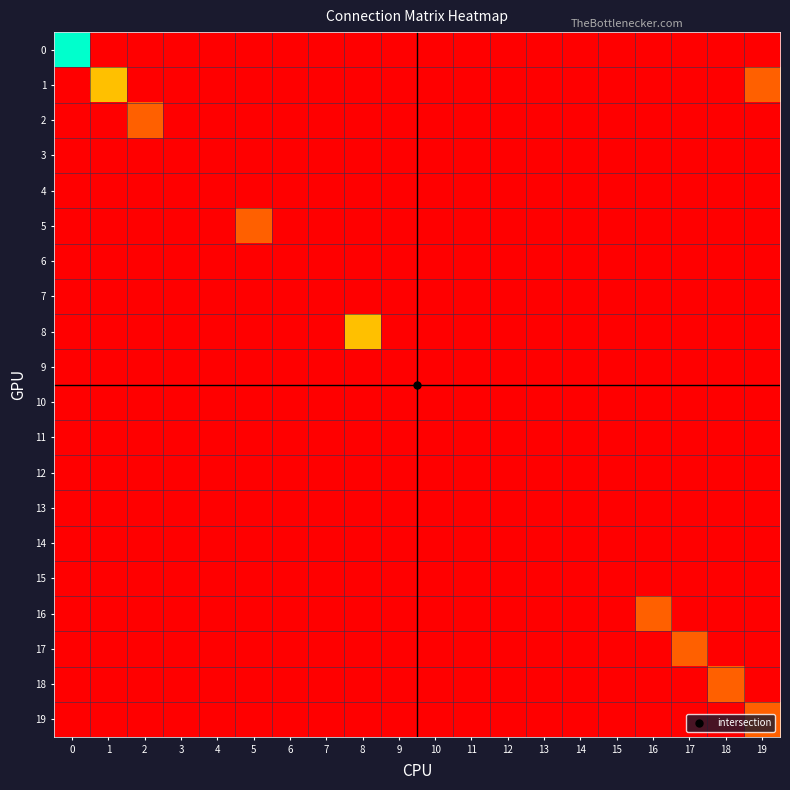

Reading left to right, extract all data points from this chart.

0: 0=4	1=0	2=0	3=0	4=0	5=0	6=0	7=0	8=0	9=0	10=0	11=0	12=0	13=0	14=0	15=0	16=0	17=0	18=0	19=0
1: 0=0	1=2	2=0	3=0	4=0	5=0	6=0	7=0	8=0	9=0	10=0	11=0	12=0	13=0	14=0	15=0	16=0	17=0	18=0	19=1
2: 0=0	1=0	2=1	3=0	4=0	5=0	6=0	7=0	8=0	9=0	10=0	11=0	12=0	13=0	14=0	15=0	16=0	17=0	18=0	19=0
3: 0=0	1=0	2=0	3=0	4=0	5=0	6=0	7=0	8=0	9=0	10=0	11=0	12=0	13=0	14=0	15=0	16=0	17=0	18=0	19=0
4: 0=0	1=0	2=0	3=0	4=0	5=0	6=0	7=0	8=0	9=0	10=0	11=0	12=0	13=0	14=0	15=0	16=0	17=0	18=0	19=0
5: 0=0	1=0	2=0	3=0	4=0	5=1	6=0	7=0	8=0	9=0	10=0	11=0	12=0	13=0	14=0	15=0	16=0	17=0	18=0	19=0
6: 0=0	1=0	2=0	3=0	4=0	5=0	6=0	7=0	8=0	9=0	10=0	11=0	12=0	13=0	14=0	15=0	16=0	17=0	18=0	19=0
7: 0=0	1=0	2=0	3=0	4=0	5=0	6=0	7=0	8=0	9=0	10=0	11=0	12=0	13=0	14=0	15=0	16=0	17=0	18=0	19=0
8: 0=0	1=0	2=0	3=0	4=0	5=0	6=0	7=0	8=2	9=0	10=0	11=0	12=0	13=0	14=0	15=0	16=0	17=0	18=0	19=0
9: 0=0	1=0	2=0	3=0	4=0	5=0	6=0	7=0	8=0	9=0	10=0	11=0	12=0	13=0	14=0	15=0	16=0	17=0	18=0	19=0
10: 0=0	1=0	2=0	3=0	4=0	5=0	6=0	7=0	8=0	9=0	10=0	11=0	12=0	13=0	14=0	15=0	16=0	17=0	18=0	19=0
11: 0=0	1=0	2=0	3=0	4=0	5=0	6=0	7=0	8=0	9=0	10=0	11=0	12=0	13=0	14=0	15=0	16=0	17=0	18=0	19=0
12: 0=0	1=0	2=0	3=0	4=0	5=0	6=0	7=0	8=0	9=0	10=0	11=0	12=0	13=0	14=0	15=0	16=0	17=0	18=0	19=0
13: 0=0	1=0	2=0	3=0	4=0	5=0	6=0	7=0	8=0	9=0	10=0	11=0	12=0	13=0	14=0	15=0	16=0	17=0	18=0	19=0
14: 0=0	1=0	2=0	3=0	4=0	5=0	6=0	7=0	8=0	9=0	10=0	11=0	12=0	13=0	14=0	15=0	16=0	17=0	18=0	19=0
15: 0=0	1=0	2=0	3=0	4=0	5=0	6=0	7=0	8=0	9=0	10=0	11=0	12=0	13=0	14=0	15=0	16=0	17=0	18=0	19=0
16: 0=0	1=0	2=0	3=0	4=0	5=0	6=0	7=0	8=0	9=0	10=0	11=0	12=0	13=0	14=0	15=0	16=1	17=0	18=0	19=0
17: 0=0	1=0	2=0	3=0	4=0	5=0	6=0	7=0	8=0	9=0	10=0	11=0	12=0	13=0	14=0	15=0	16=0	17=1	18=0	19=0
18: 0=0	1=0	2=0	3=0	4=0	5=0	6=0	7=0	8=0	9=0	10=0	11=0	12=0	13=0	14=0	15=0	16=0	17=0	18=1	19=0
19: 0=0	1=0	2=0	3=0	4=0	5=0	6=0	7=0	8=0	9=0	10=0	11=0	12=0	13=0	14=0	15=0	16=0	17=0	18=0	19=1